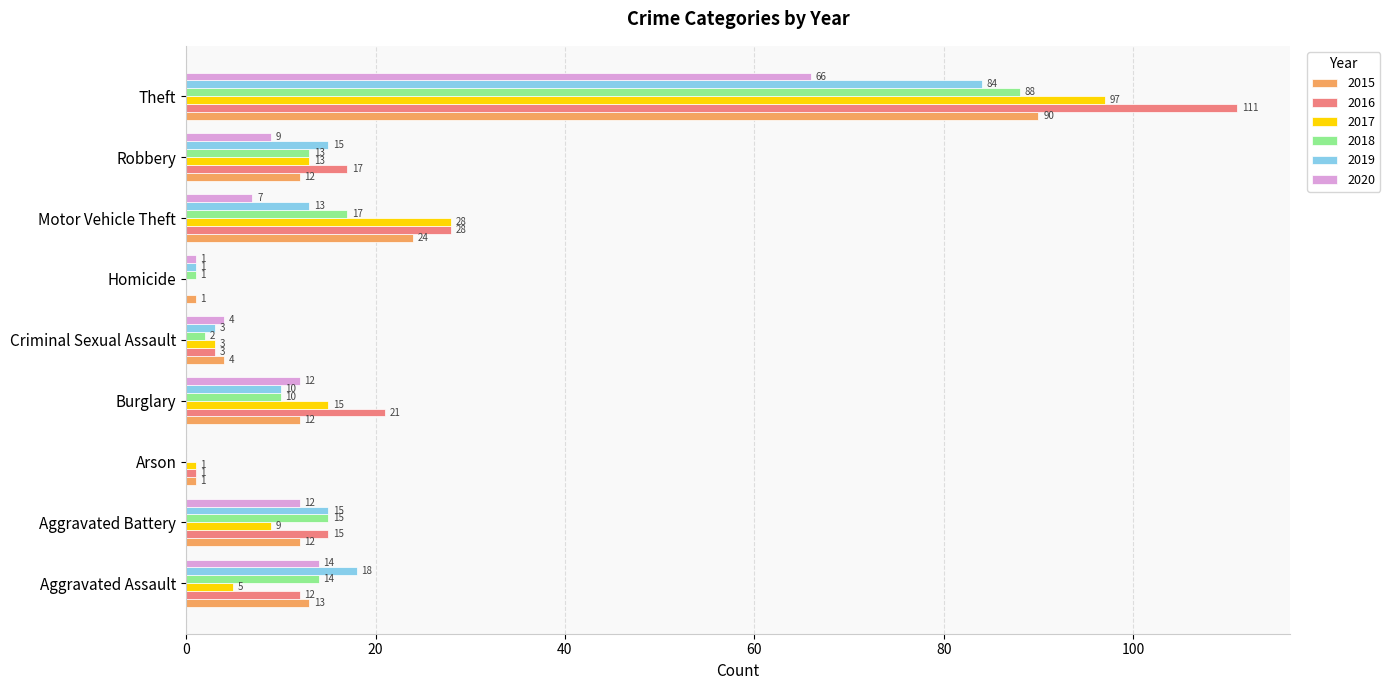

Count the number of categories in the chart.

9